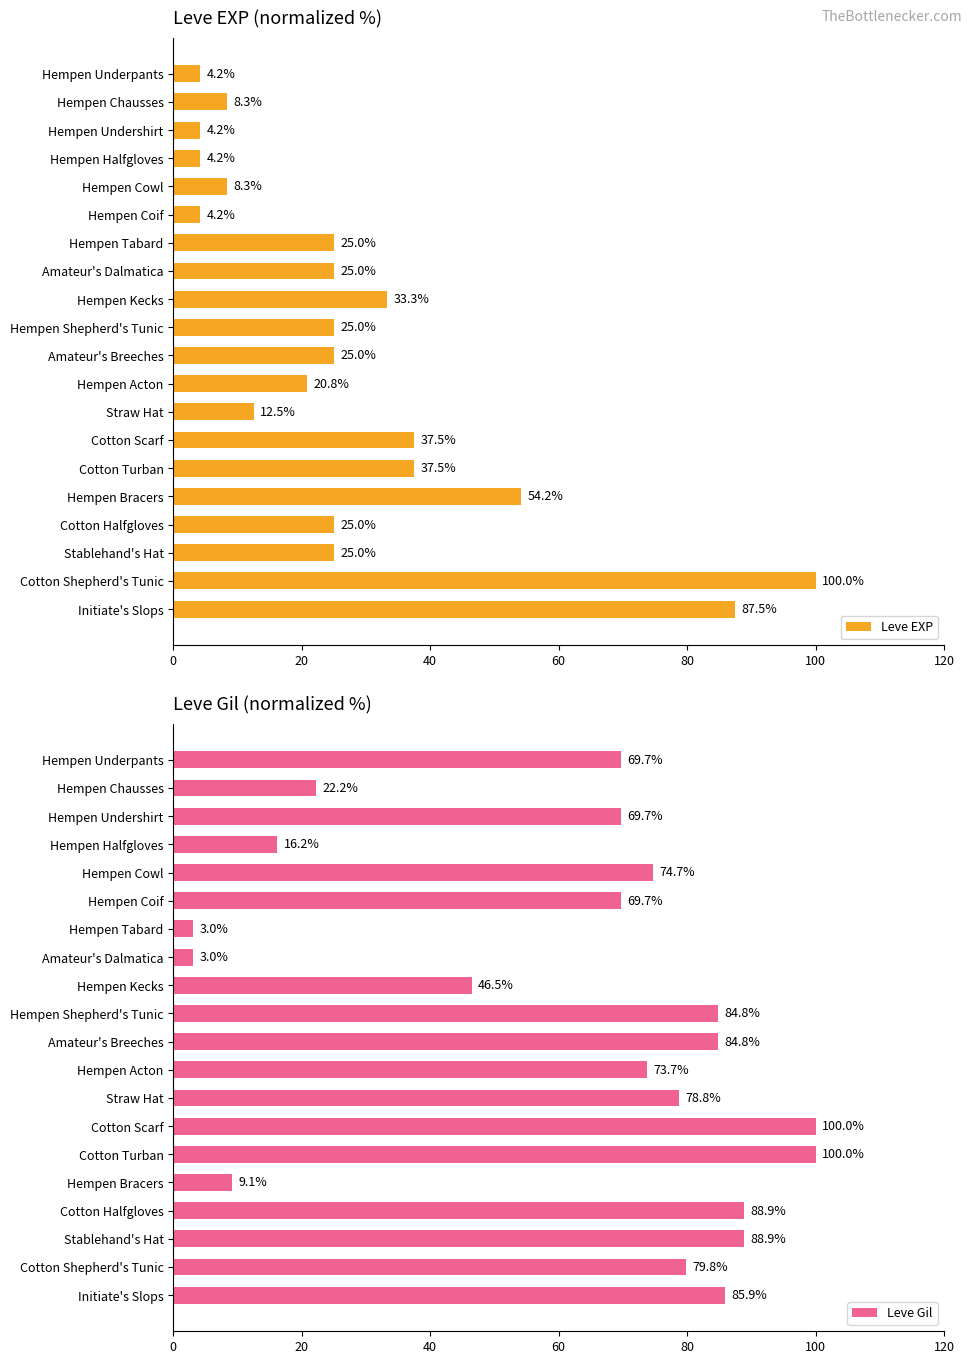

What is the minimum value for Leve EXP?

4.2